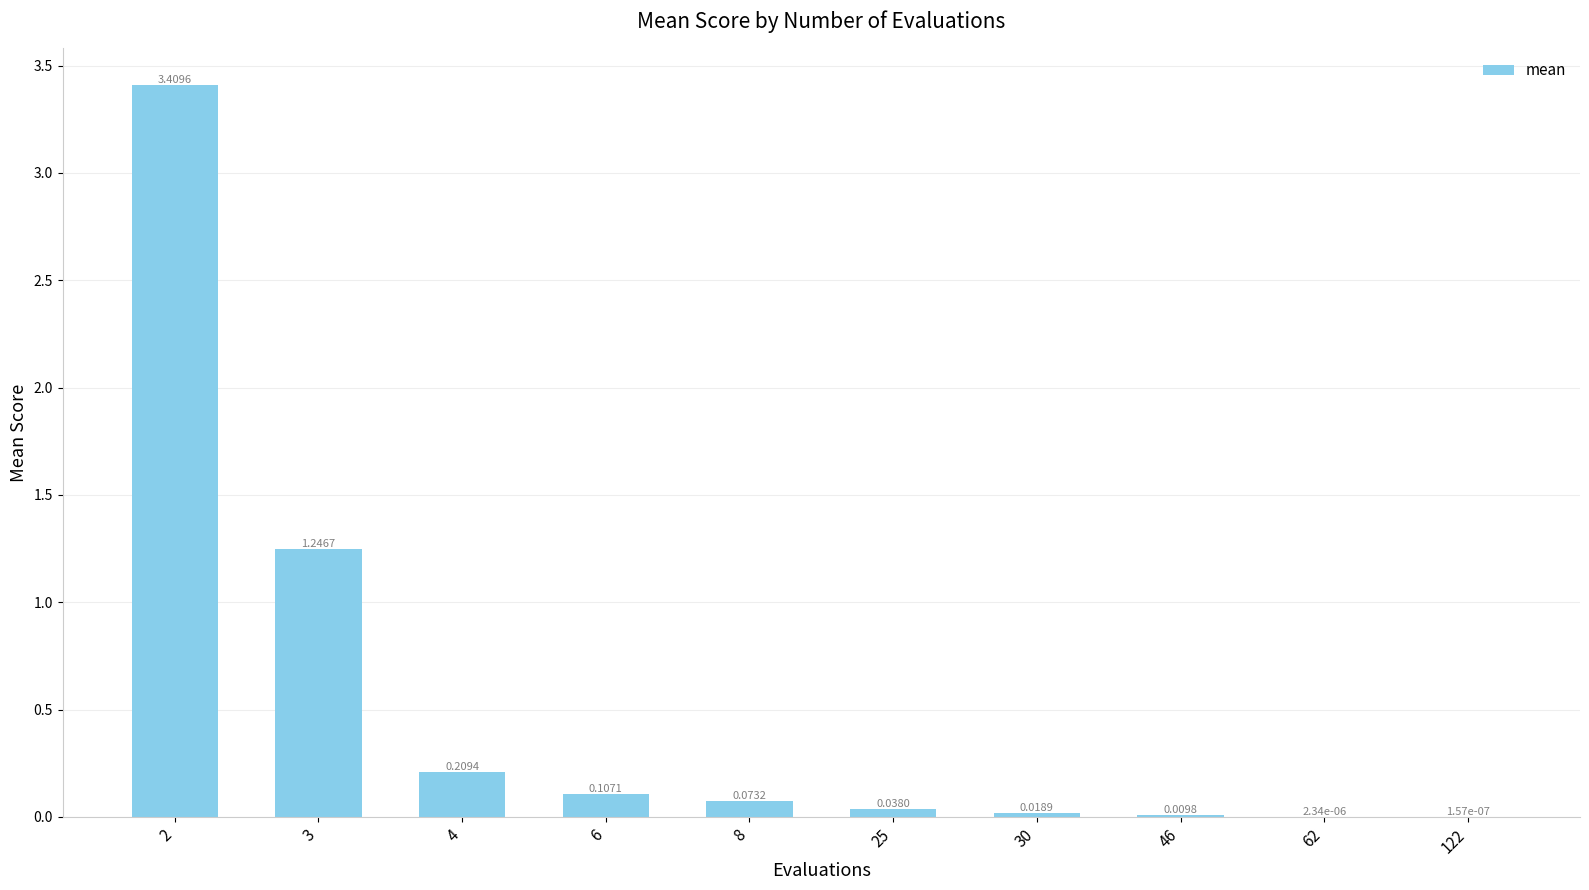

True or false: the data shows 1.2 at 2.

False